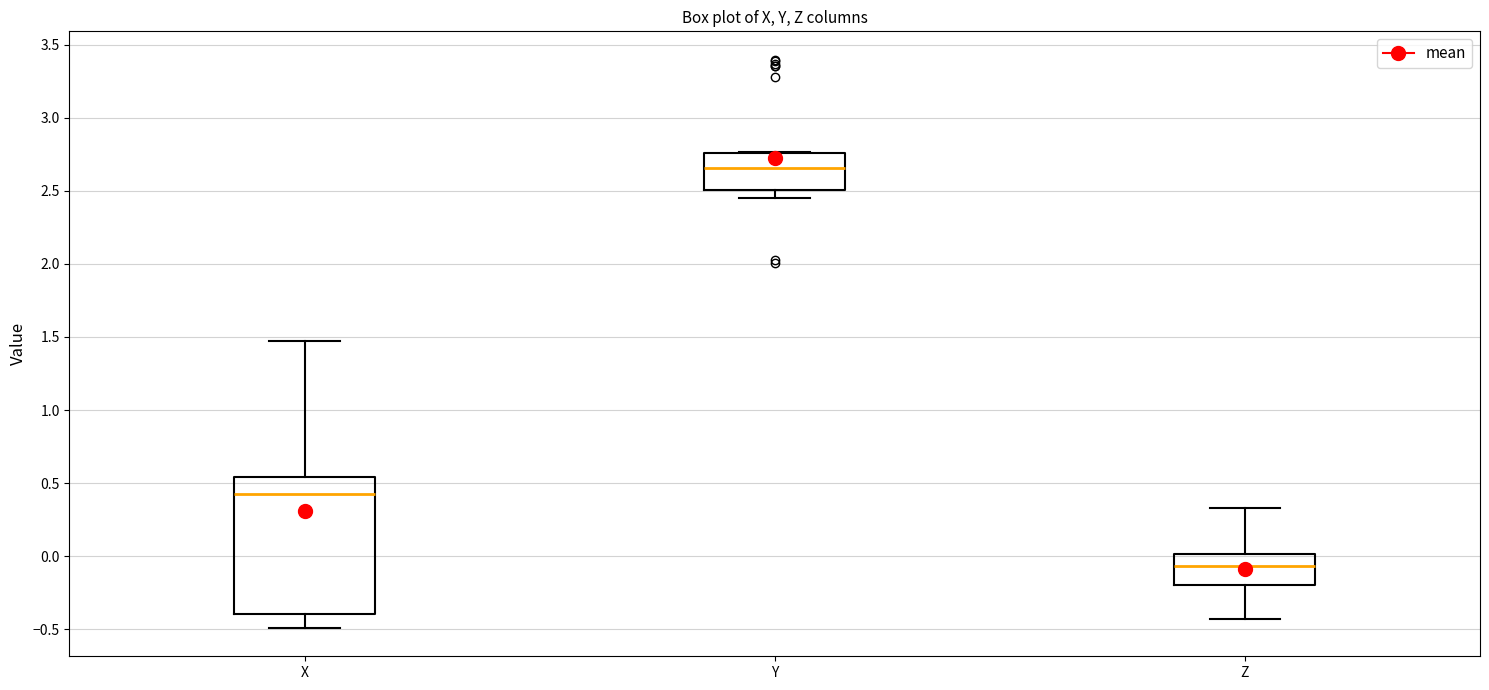

Reading left to right, read every box against the y-axis: the position of its median line, the range the box covers, and the ends of its whiskers. The values are not printed on the chart, so give them approximately, as read against the axis.

X: median 0.40, box -0.40 to 0.55, whiskers -0.50 to 1.45
Y: median 2.65, box 2.50 to 2.75, whiskers 2.45 to 2.75
Z: median -0.05, box -0.20 to 0.00, whiskers -0.45 to 0.35